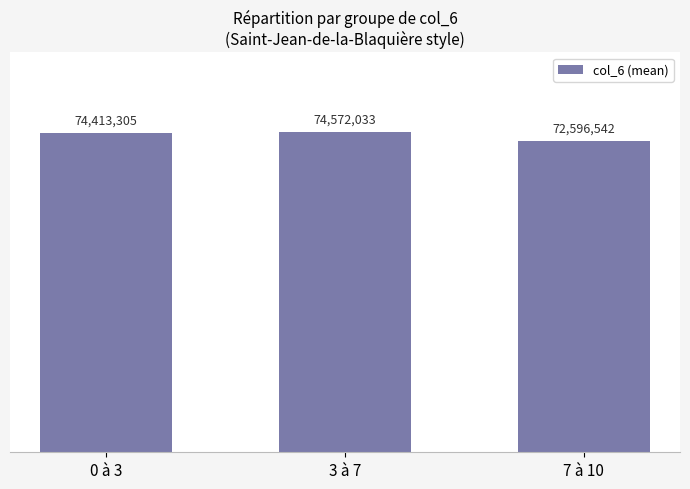

Does the chart contain any negative values?

No